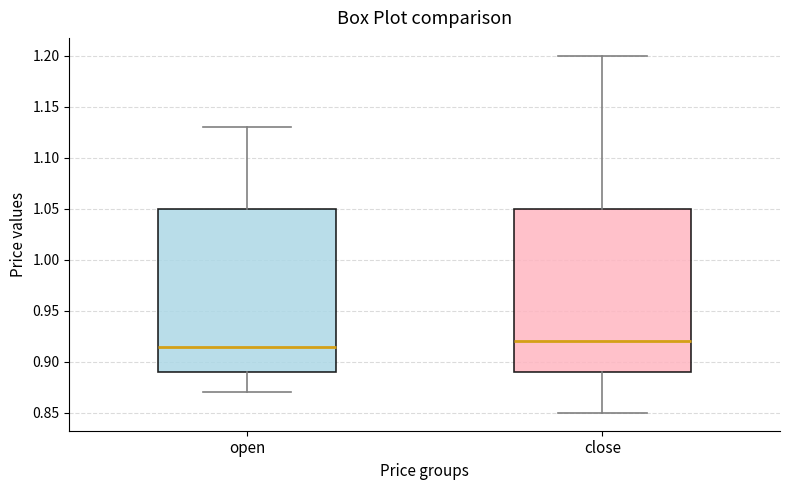

Reading left to right, read every box against the y-axis: the position of its median line, the range the box covers, and the ends of its whiskers. The values are not printed on the chart, so give them approximately, as read against the axis.

open: median 0.915, box 0.890 to 1.050, whiskers 0.870 to 1.130
close: median 0.920, box 0.890 to 1.050, whiskers 0.850 to 1.200